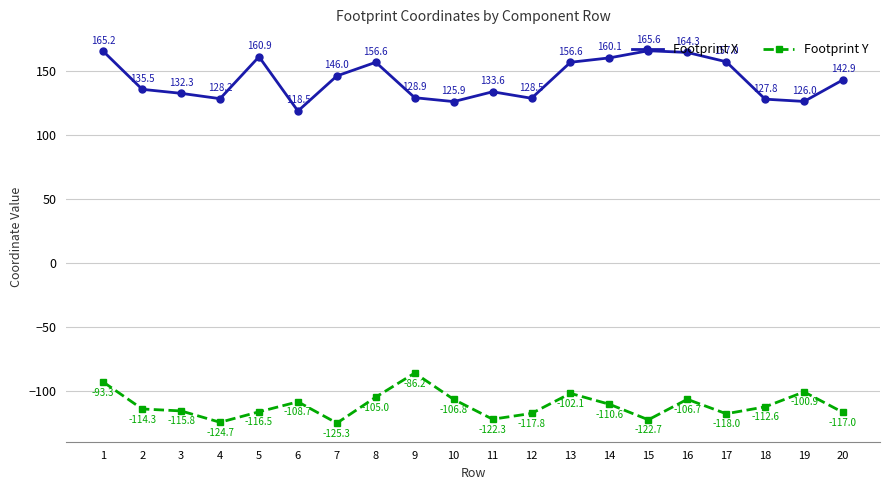

Where is Footprint X nearest to the value 142?

20